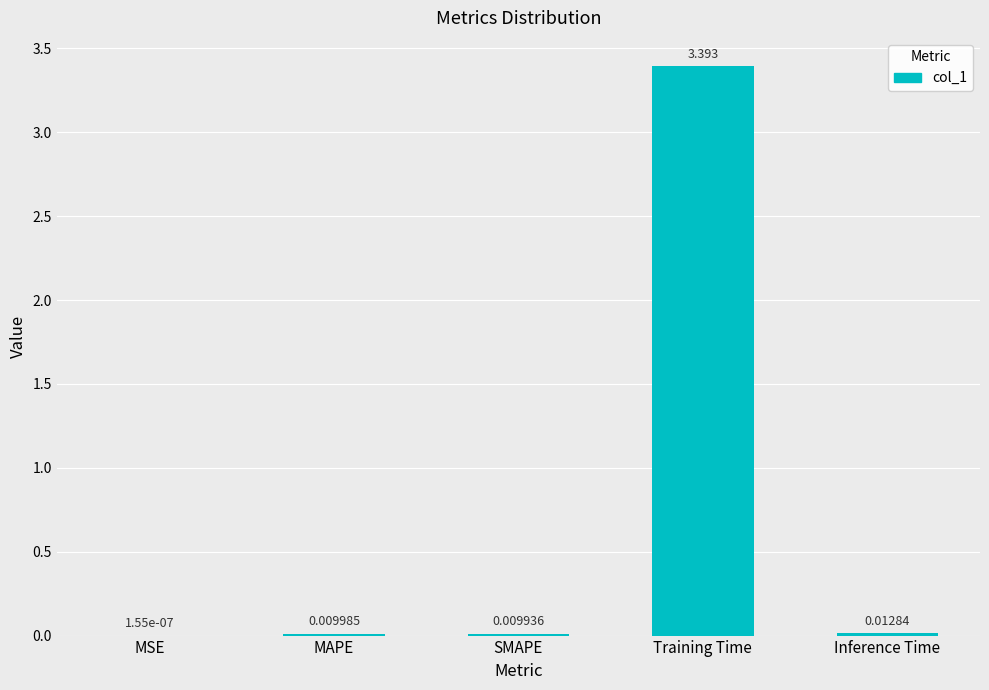

Where is the data nearest to the value 1?

Inference Time